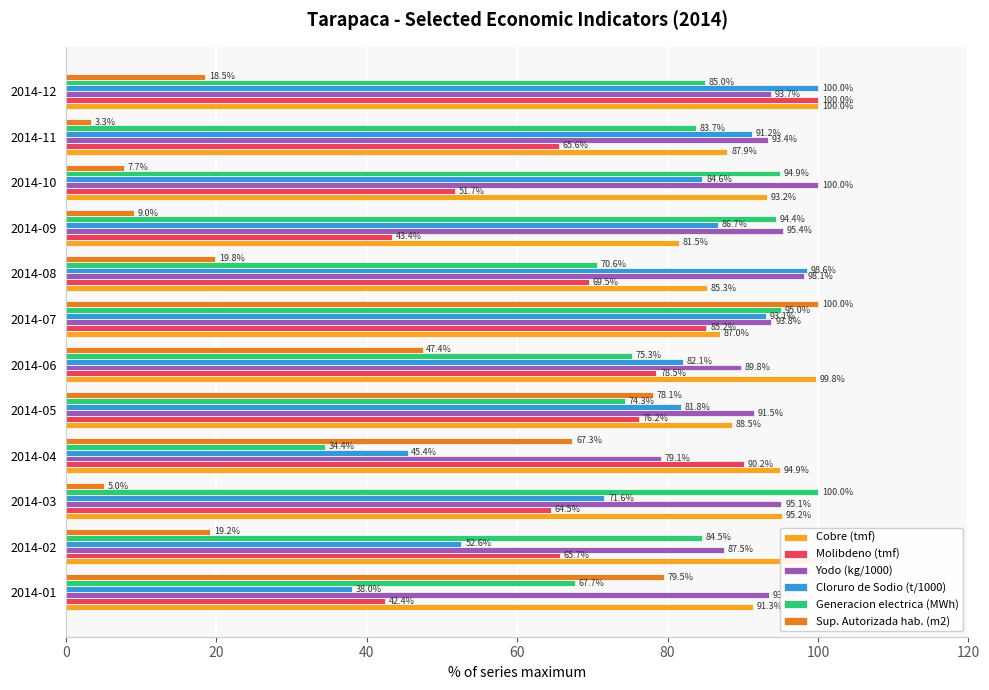

At which label is Yodo (kg/1000) closest to 89?

2014-06